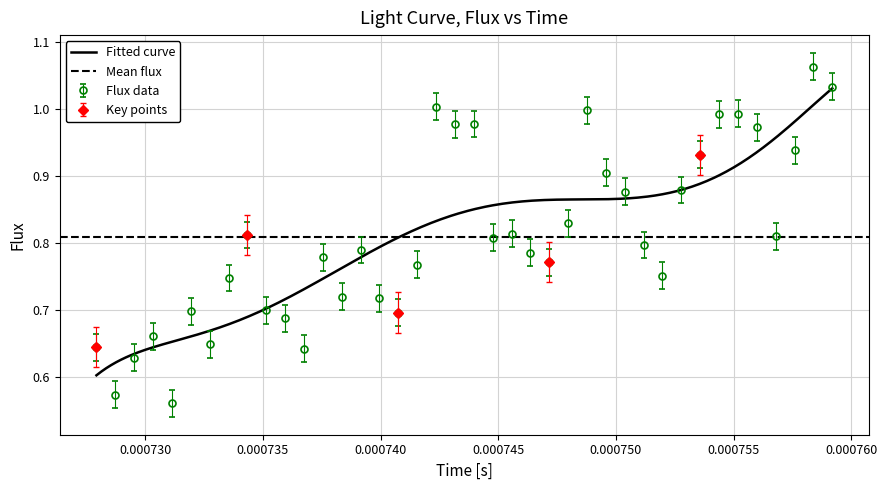

True or false: flux and smoothed cross at least once.

False